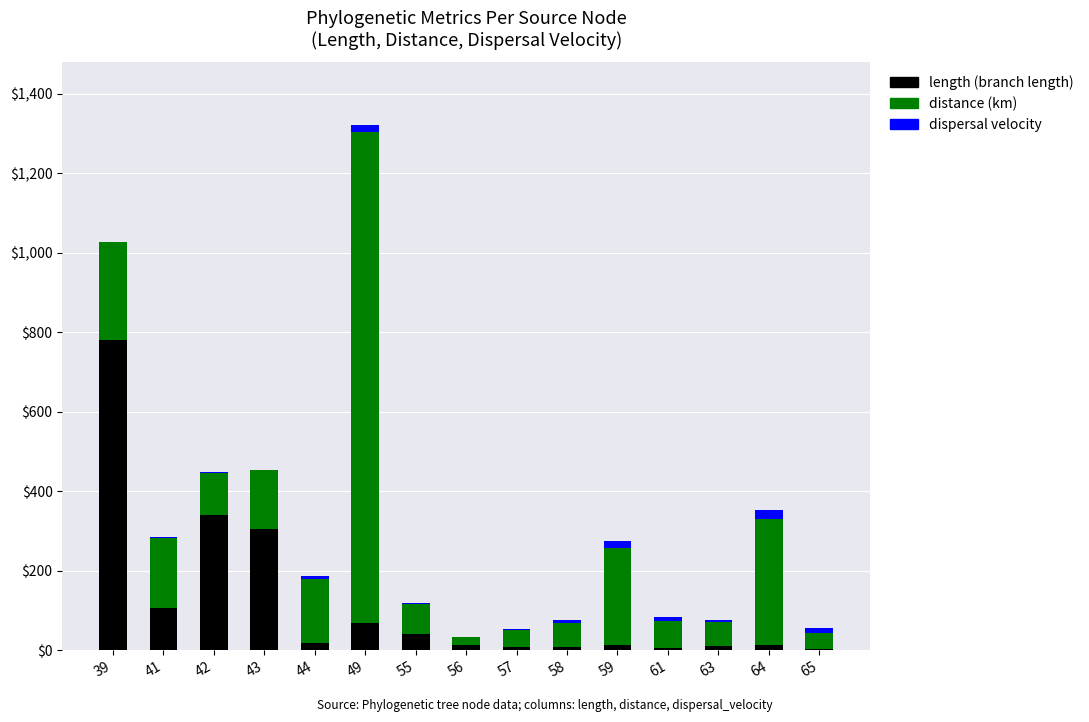

At which category is the sum across all series the highest?

49